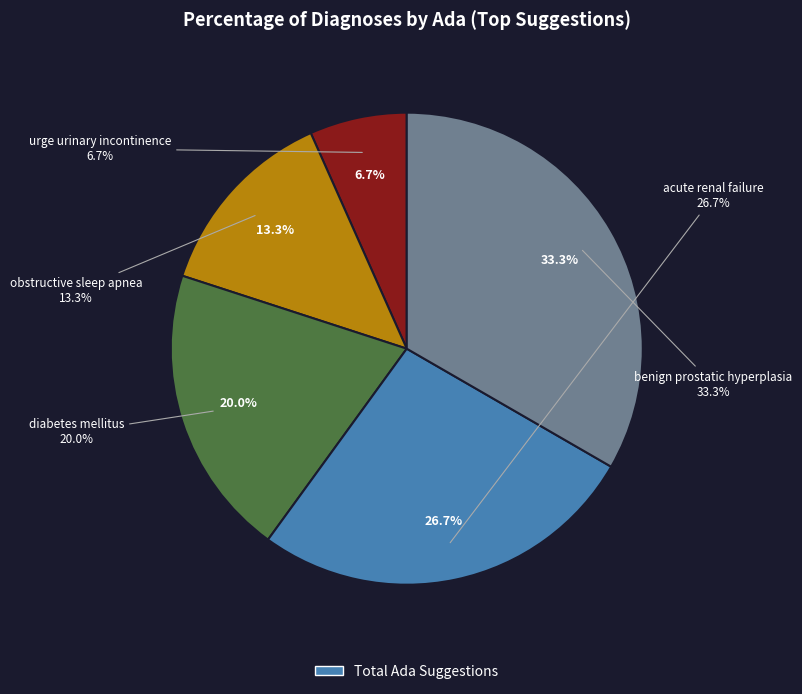

Does obstructive sleep apnea account for over 50% of the chart?

No